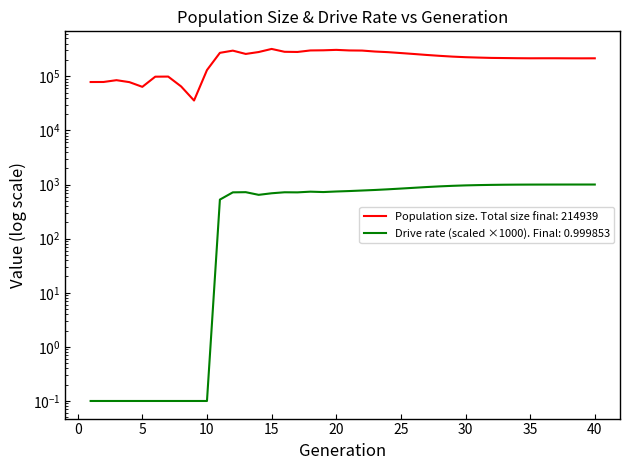

Reading left to right, transcribe all the data shown in this chart.

Population size: 78365.0	78511.0	84760.0	77970.0	63848.0	98353.0	98792.0	64942.0	35680.0	130261.0	271293.0	297854.0	258846.0	280801.0	320264.0	283609.0	281566.0	300306.0	302196.0	307720.0	300368.0	298692.0	286732.0	279306.0	268804.0	258360.0	247820.0	238743.0	230969.0	225363.0	221739.0	218576.0	217261.0	215883.0	215086.0	215418.0	215398.0	214836.0	214620.0	214939.0
Drive rate (rate_dr): 0.1	0.1	0.1	0.1	0.1	0.1	0.1	0.1	0.1	0.1	526.4	716.5	722.0	644.5	689.1	718.9	716.2	737.8	725.9	743.4	757.3	774.9	793.2	815.9	841.8	869.6	898.4	924.3	946.1	963.8	975.9	984.9	991.3	995.0	997.3	998.3	999.0	999.5	999.7	999.9